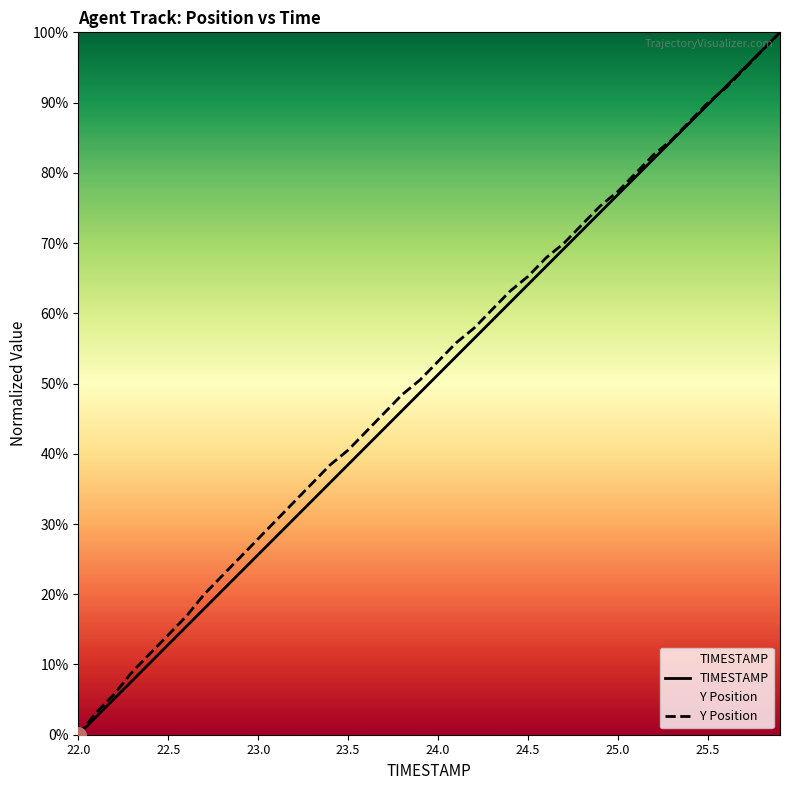

Which series has the largest total across all categories?

Y Position